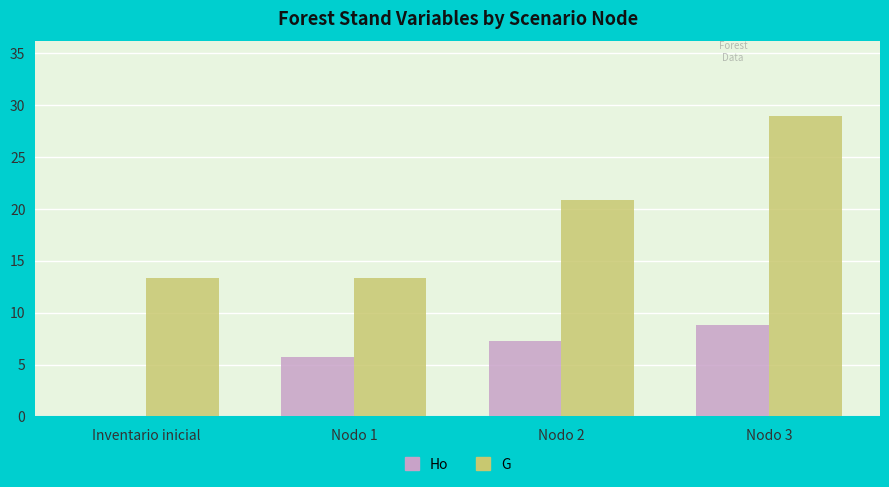

Reading left to right, list all the values displayed in this chart.

Ho: Inventario inicial=0.0	Nodo 1=5.7	Nodo 2=7.3	Nodo 3=8.8
G: Inventario inicial=13.4	Nodo 1=13.4	Nodo 2=20.8	Nodo 3=28.9